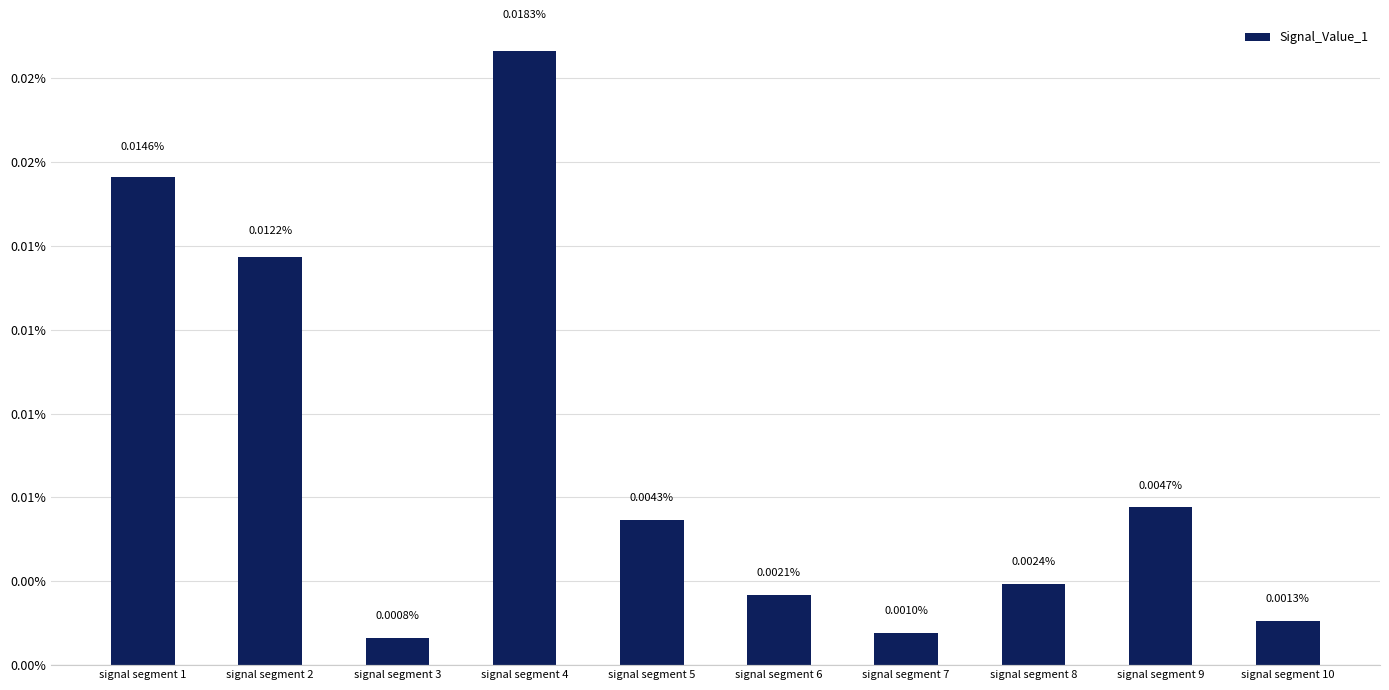

Are the bars grouped side by side (vs. stacked)?

No